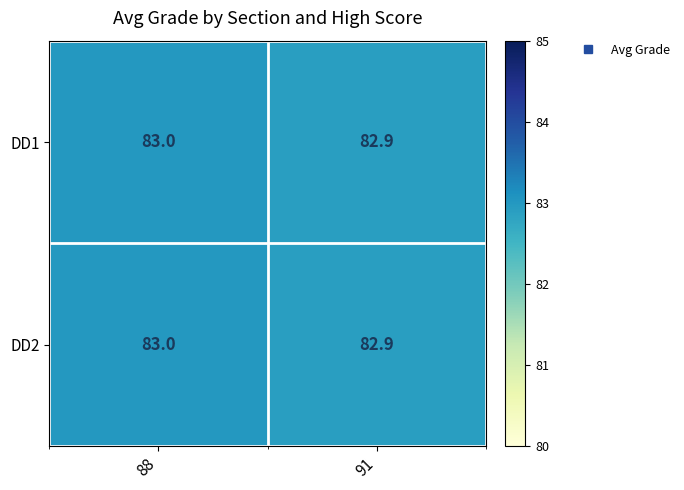

What is the greatest value displayed?

83.0